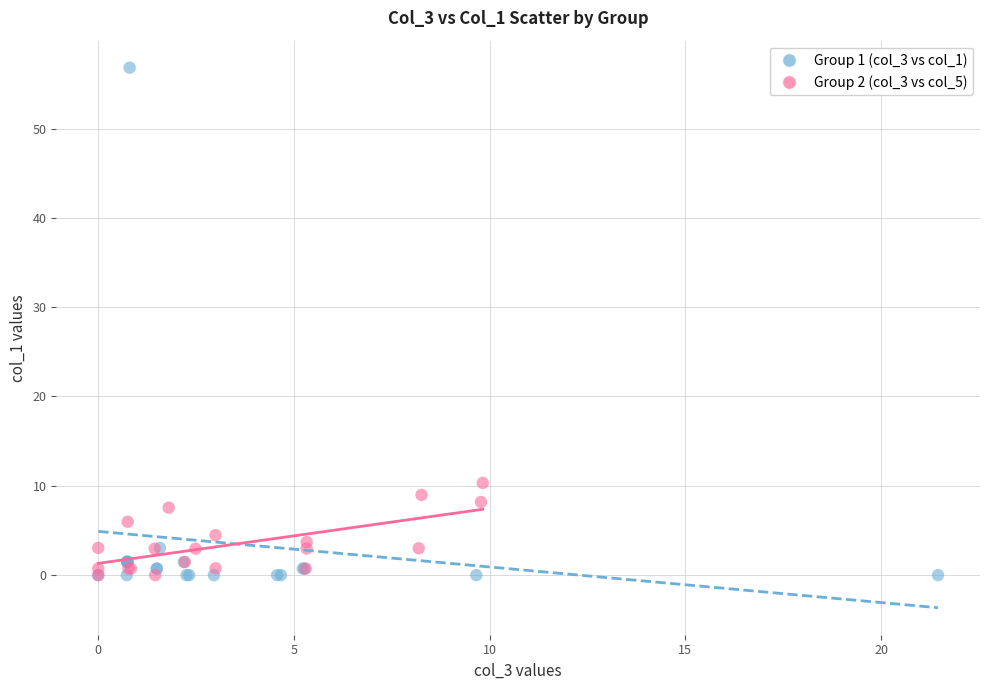

Which series contains the highest Y value?

Group 1 (col_3 vs col_1)